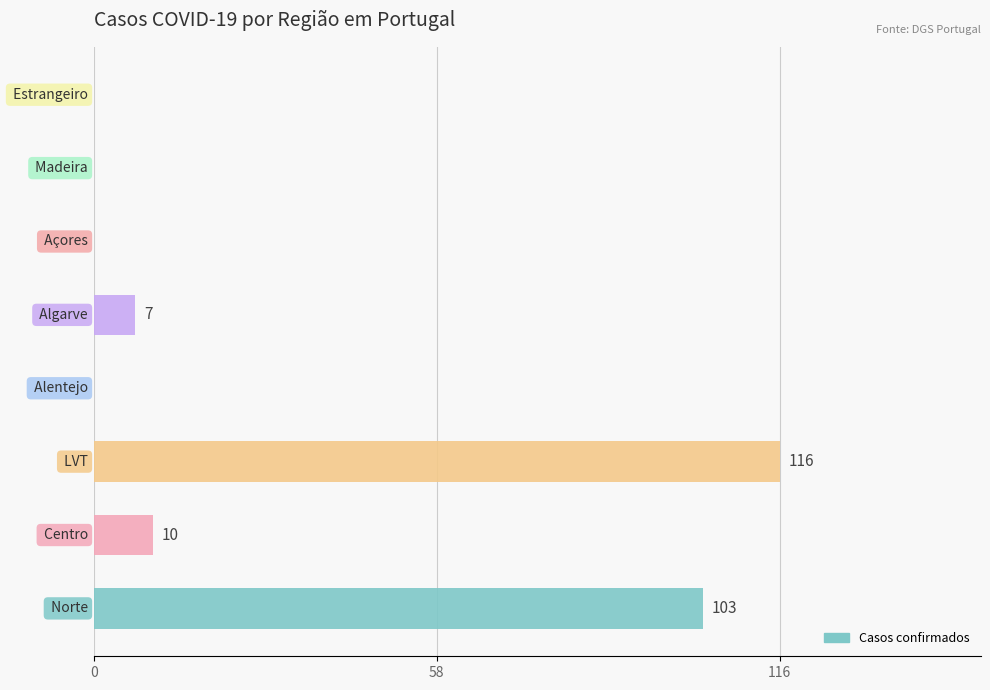

What is the sum of all values?

236